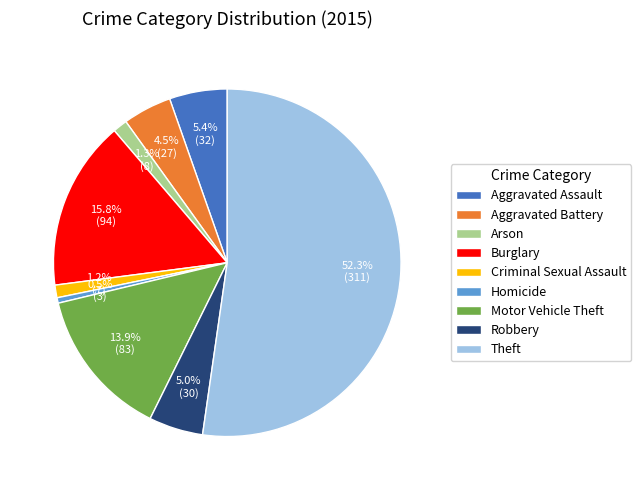

Count the number of slices in the pie.

9